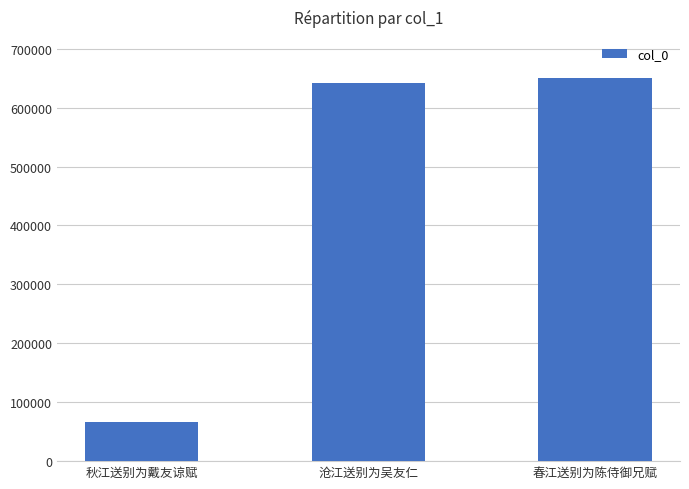

Rank the categories by value from highest to lowest.

春江送别为陈侍御兄赋, 沧江送别为吴友仁, 秋江送别为戴友谅赋